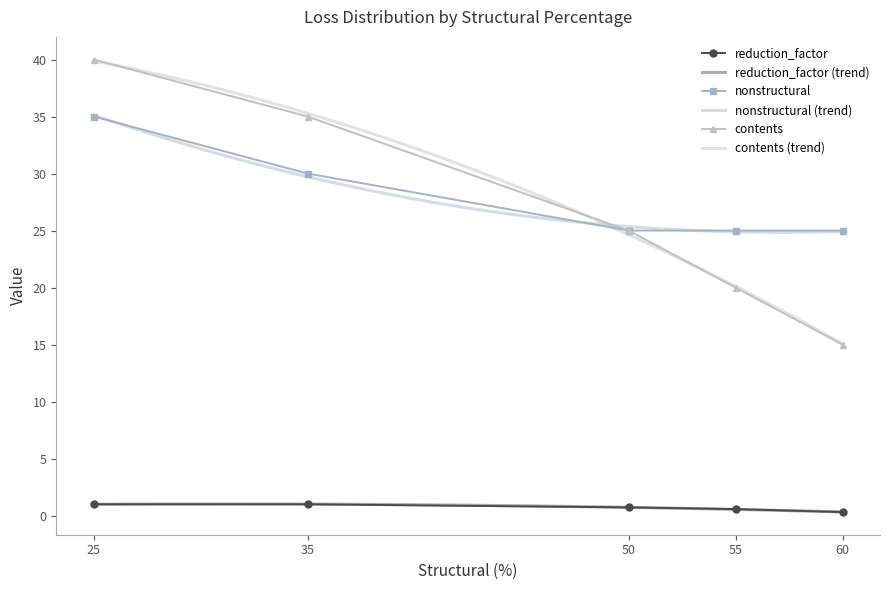

How many distinct data groups are displayed?

3